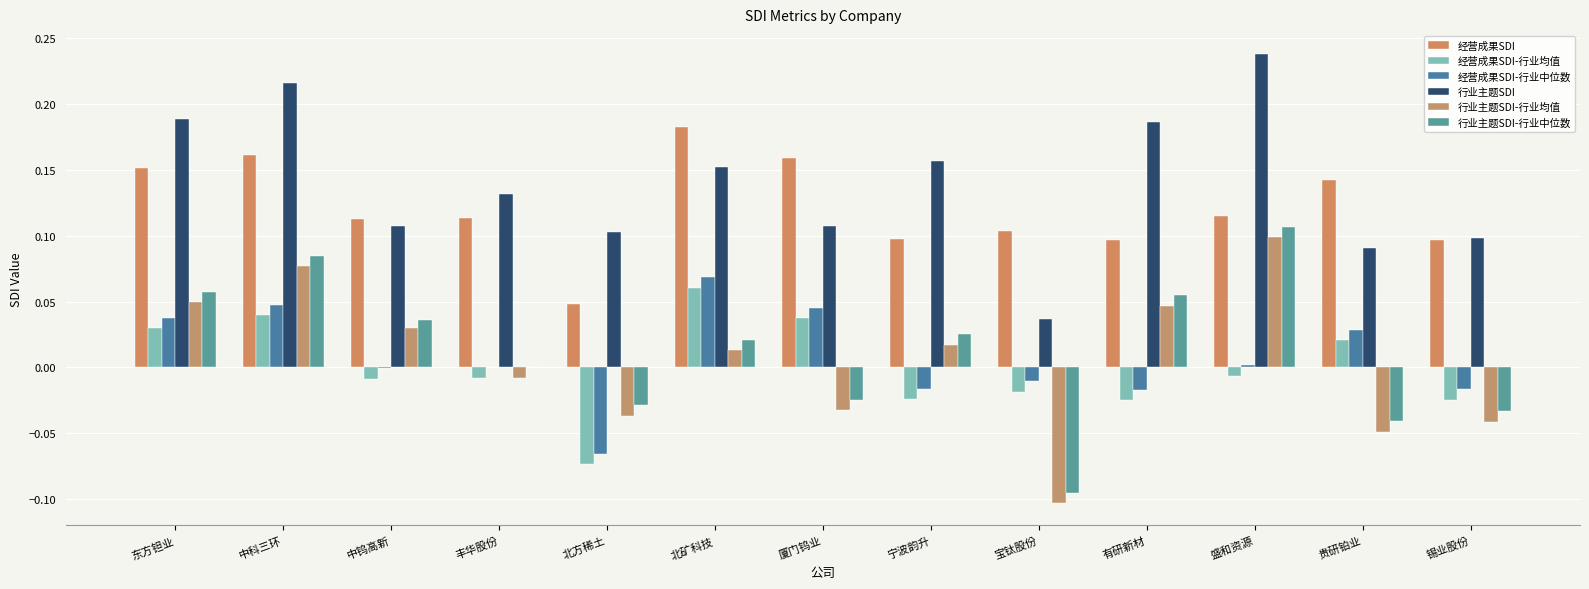

Between 中钨高新 and 贵研铂业, which series saw the biggest shift?

行业主题SDI-行业均值